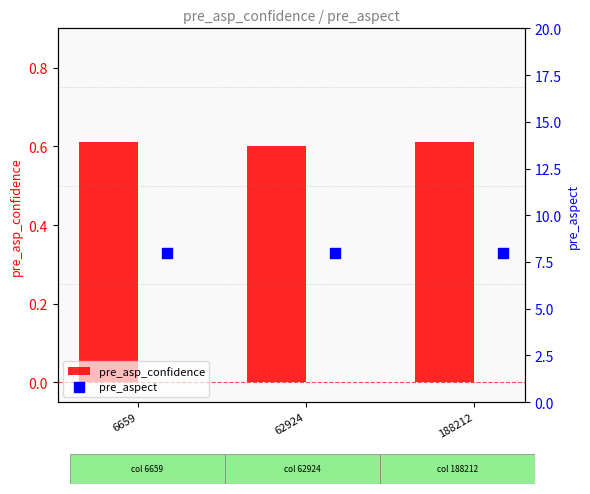

What are all the series names shown in the legend?

pre_asp_confidence, pre_aspect